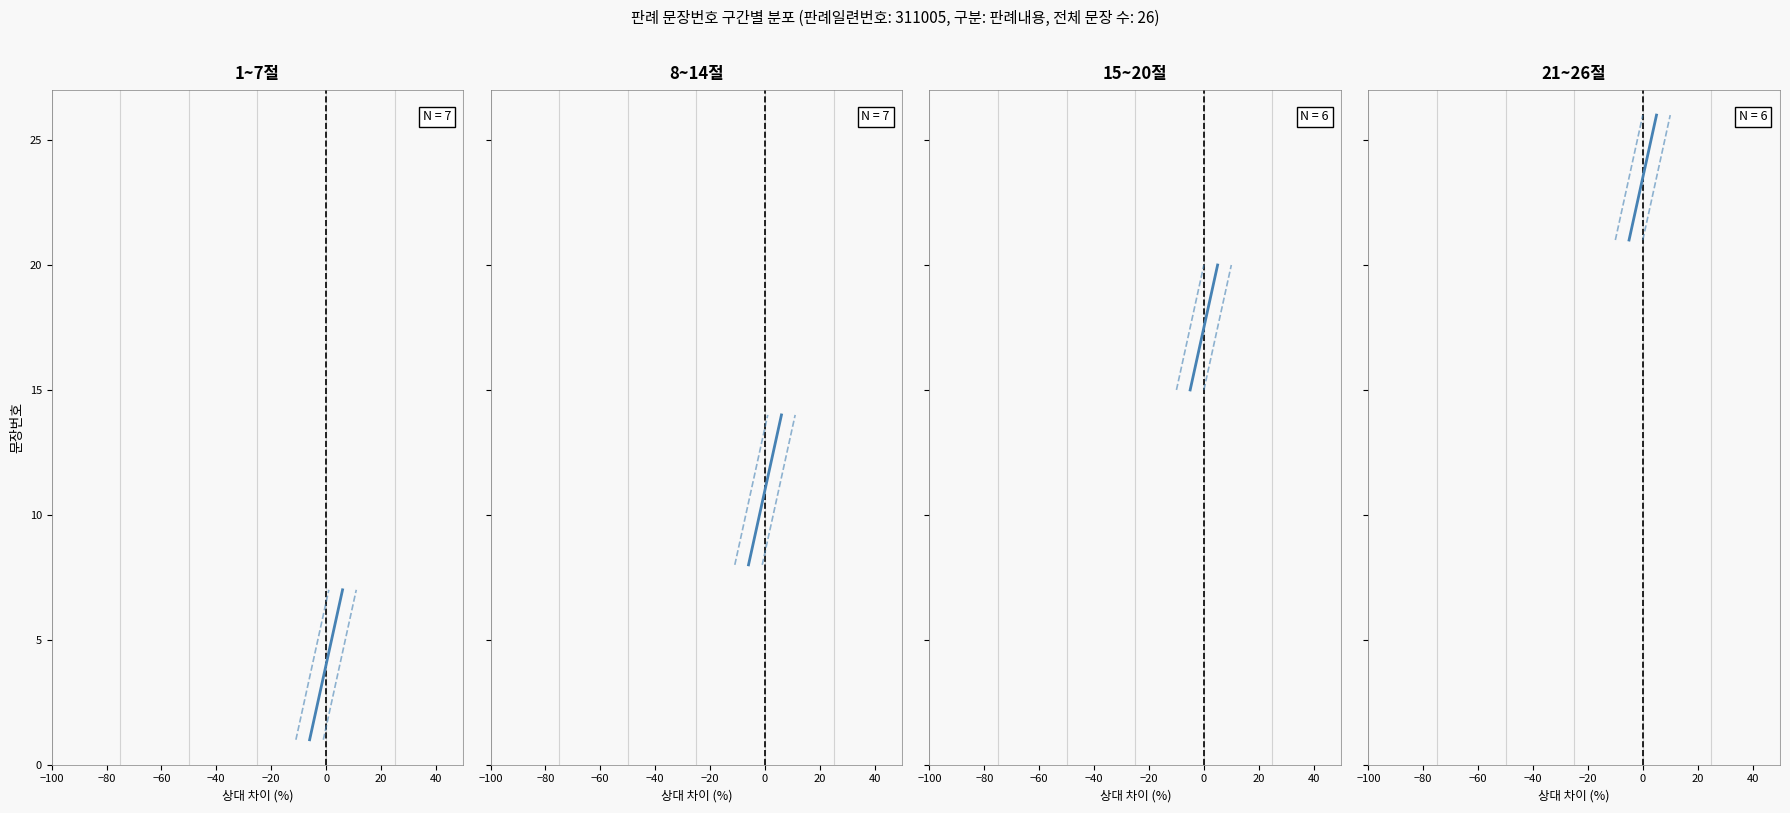

What is the greatest value displayed?

26